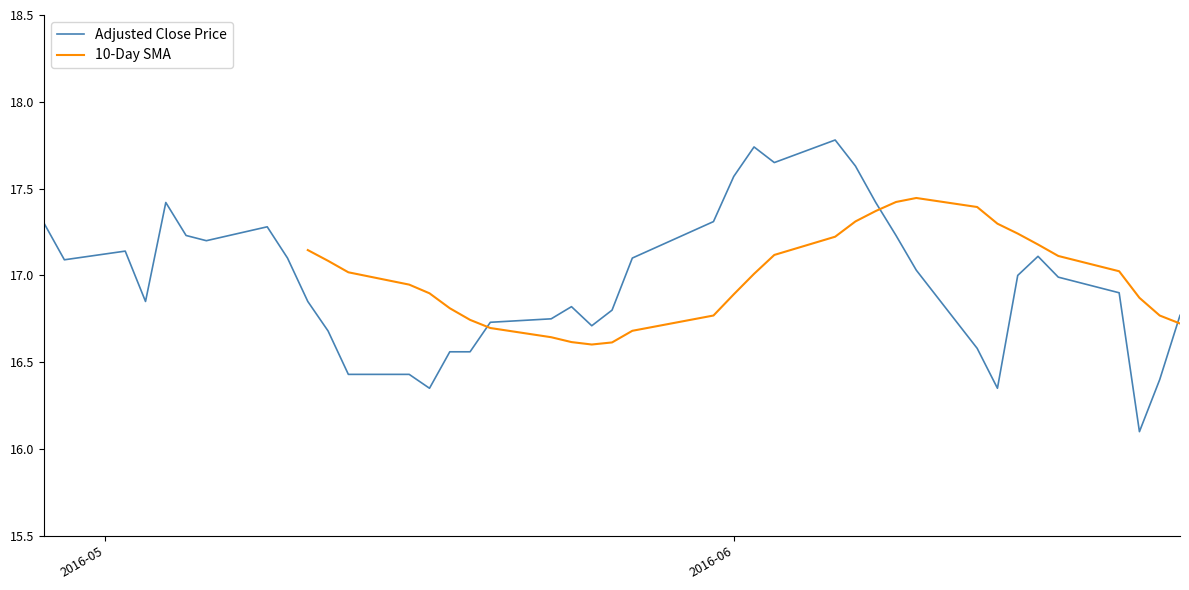

What is the lowest value of the Adjusted Close Price series?

16.1